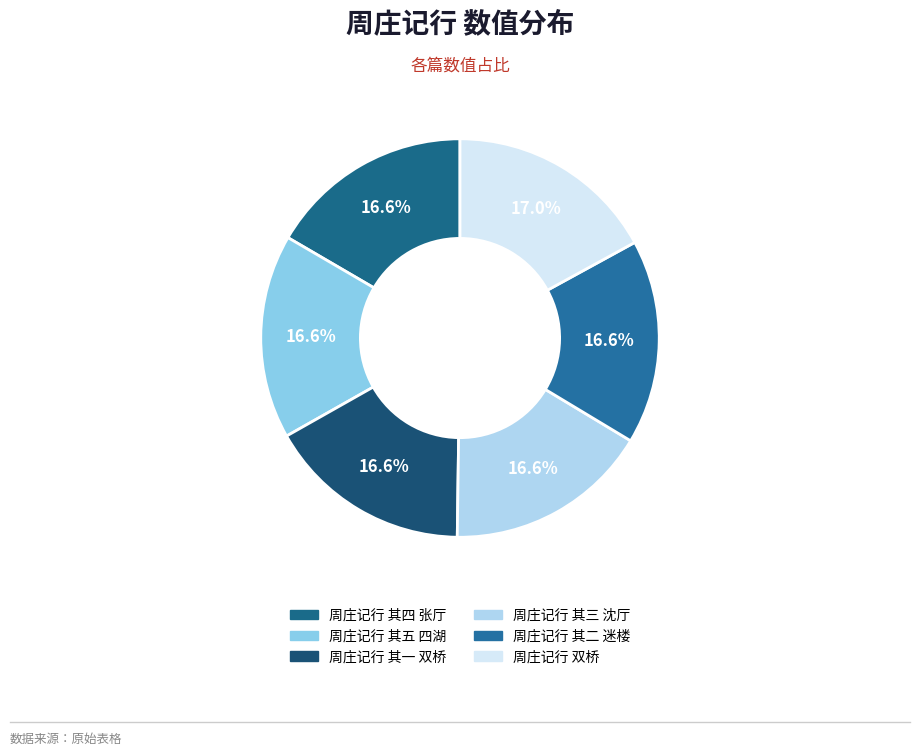

True or false: 周庄记行 其三 沈厅 accounts for 7% of the total.

False